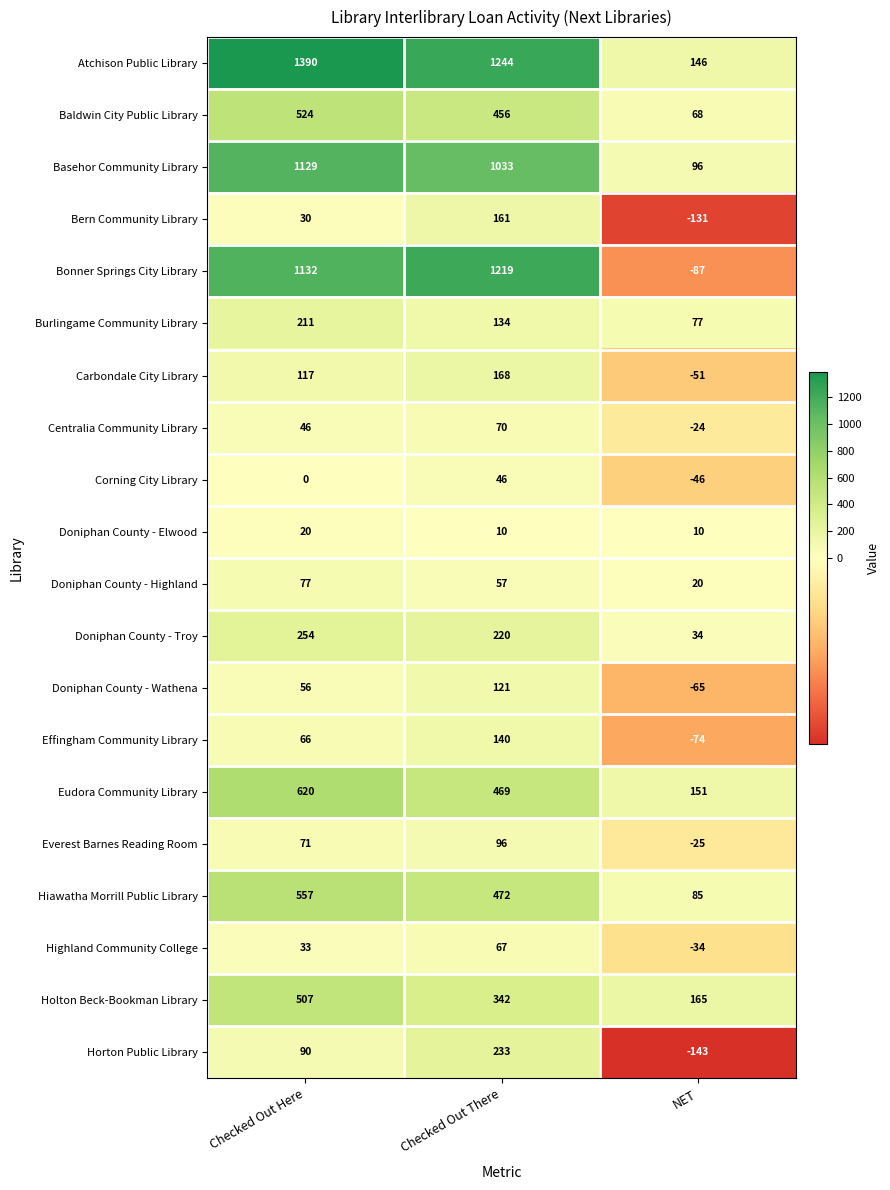

Which category has the lowest value in the Everest Barnes Reading Room series?

NET